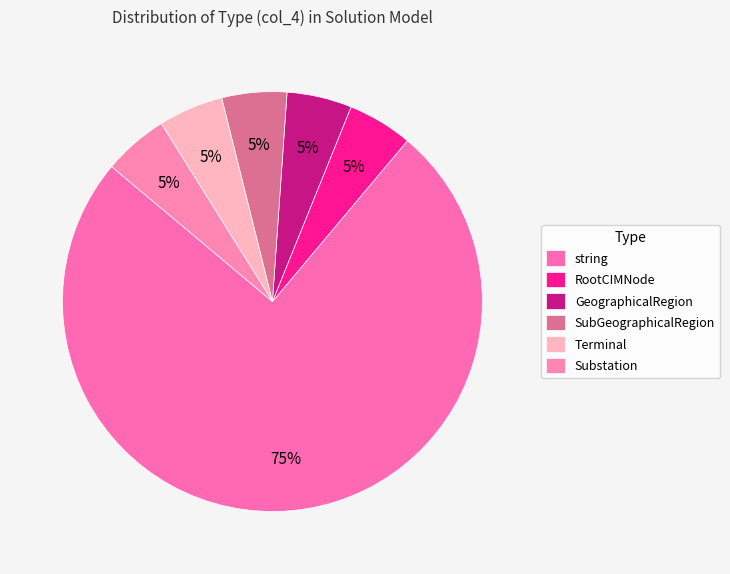

Which category accounts for the majority?

string